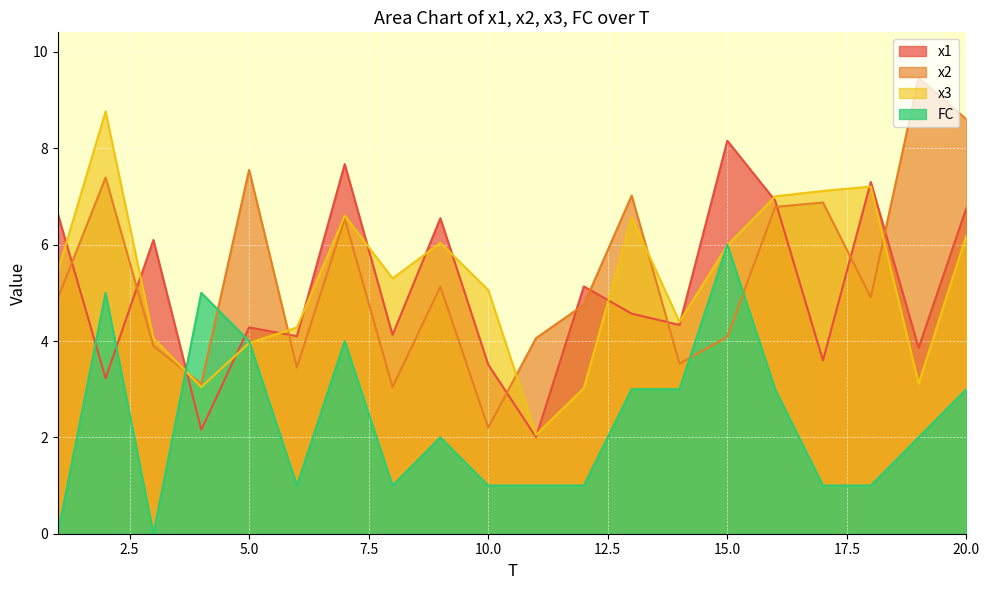

What is the spread (max minus min) of values at 5.0?

3.6